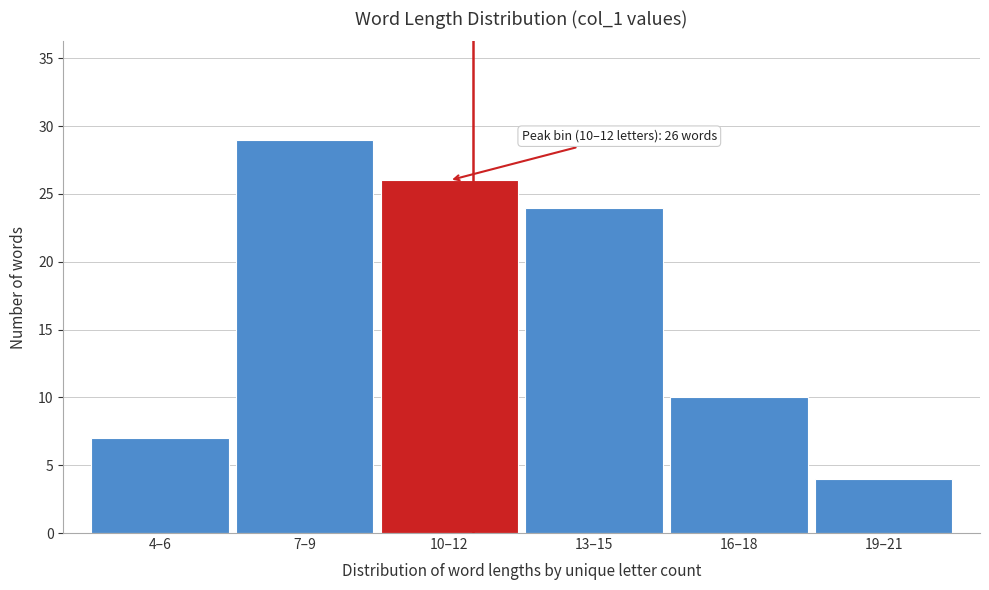

Reading left to right, what are all the values shown in this chart?

4–6=7	7–9=29	10–12=26	13–15=24	16–18=10	19–21=4